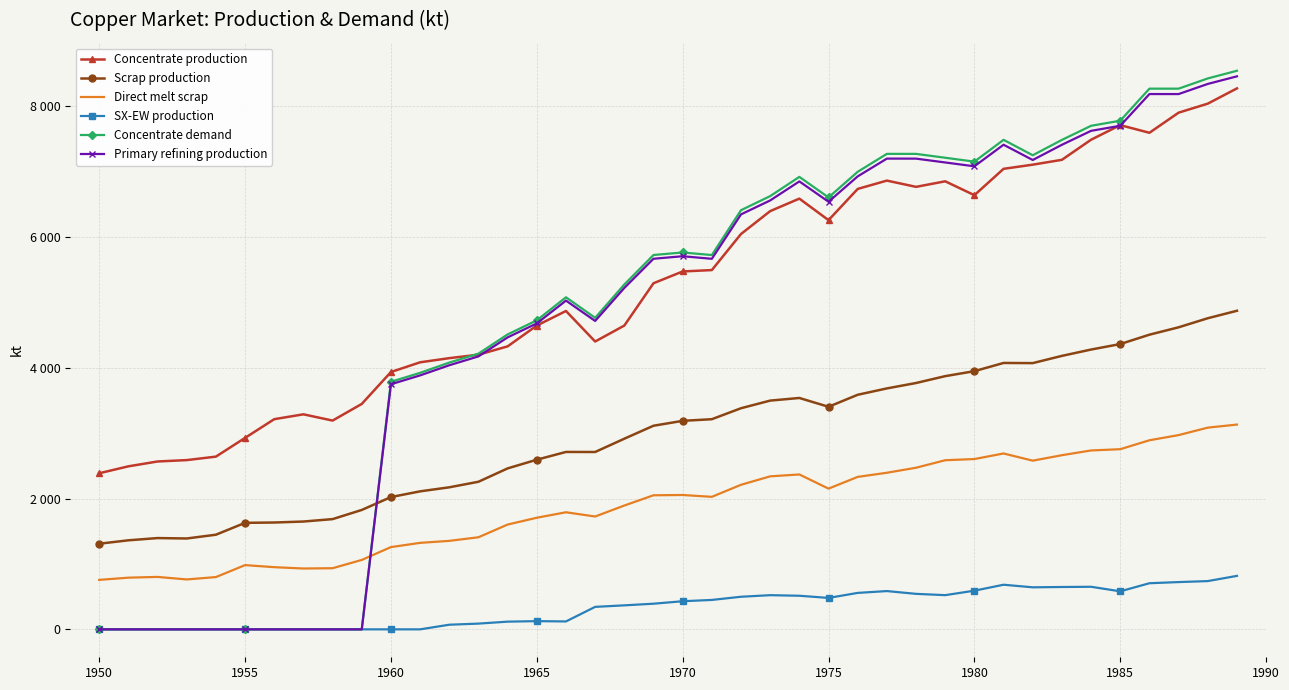

True or false: SX-EW production has more than 1 interior local peaks.

True